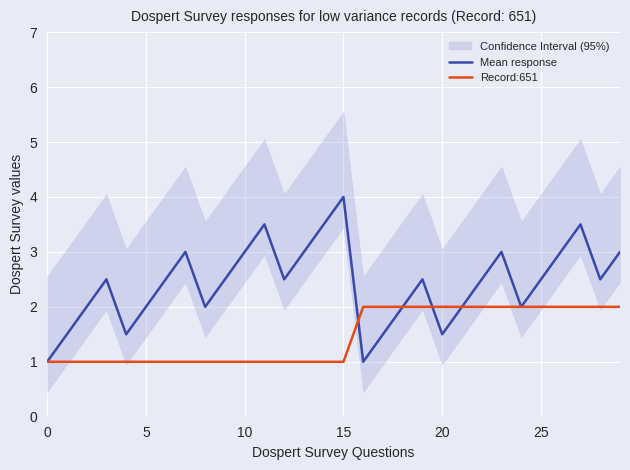

How many interior local valleys does the Mean response series have?

7